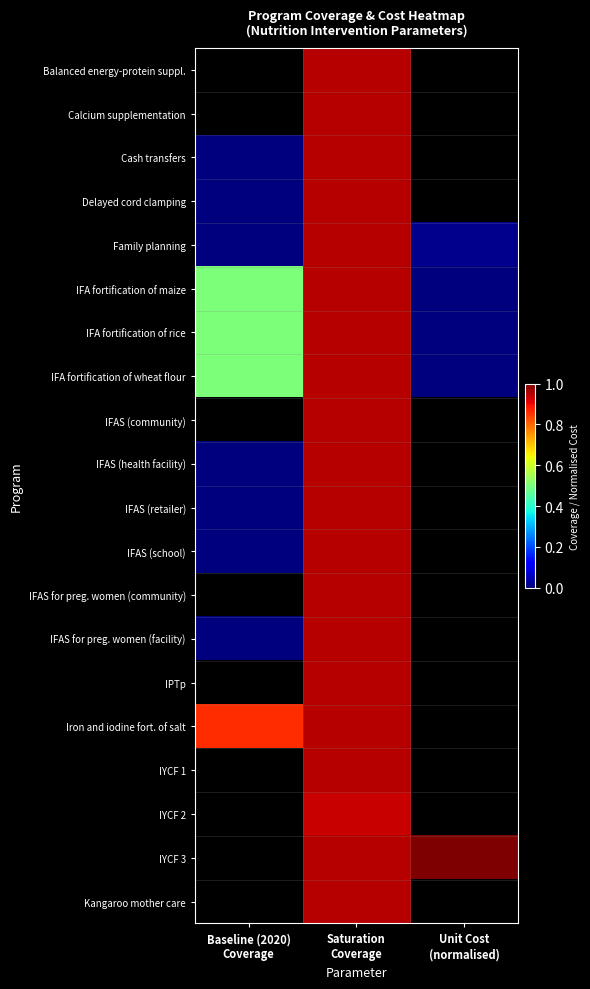

Is it true that IFA fortification of wheat flour equals 0.7 at Baseline (2020) Coverage?

False